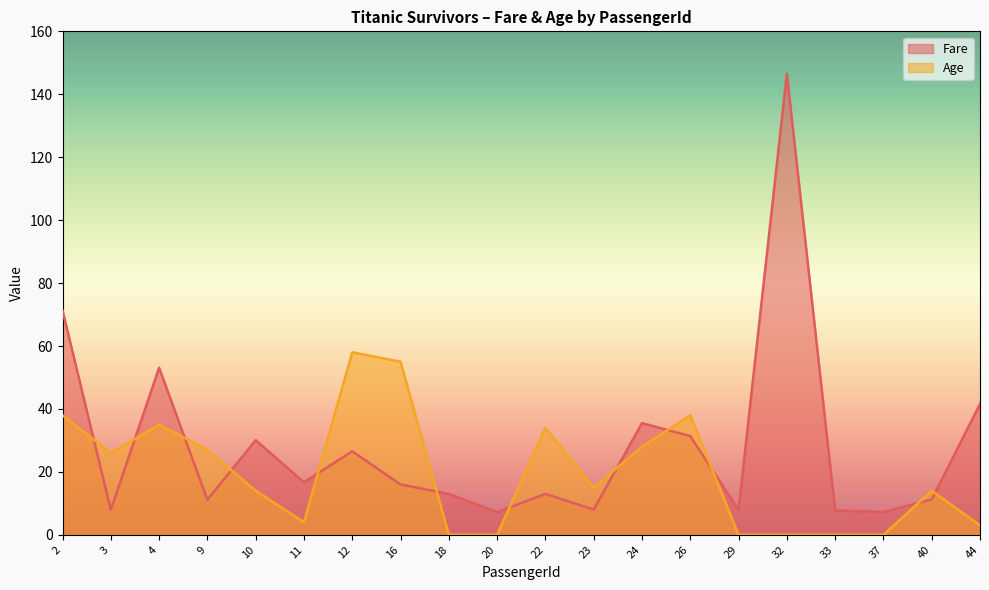

How many data points in Age are less than 15?

10